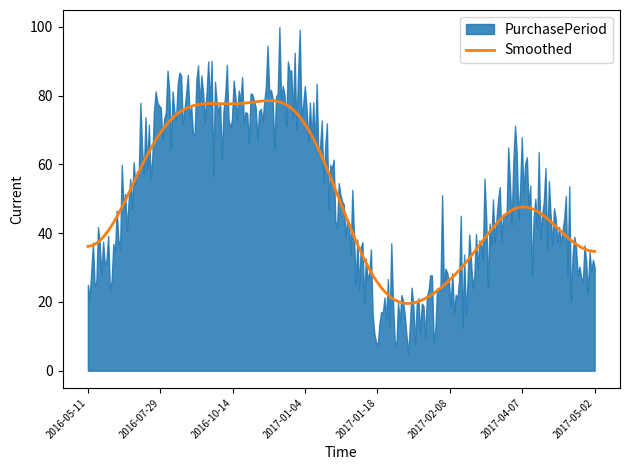

What is the lowest value of the Smoothed series?

19.5